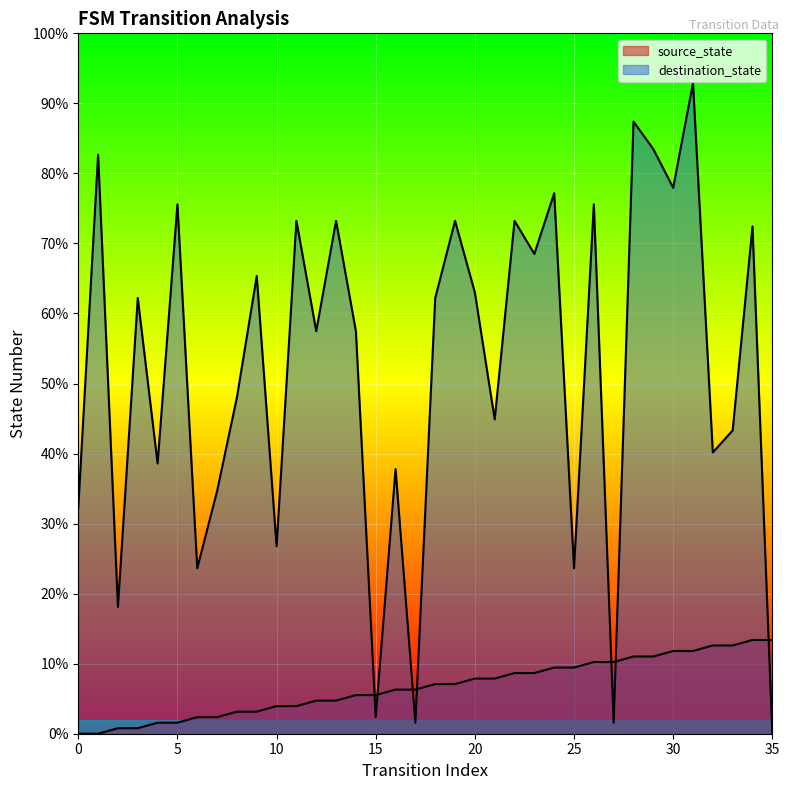

How many lines are shown in the chart?

2